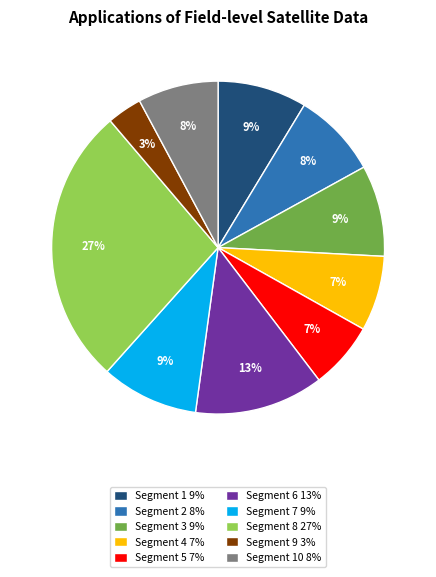

To the nearest percent, what percentage of the pie is Segment 10 8%?

8%